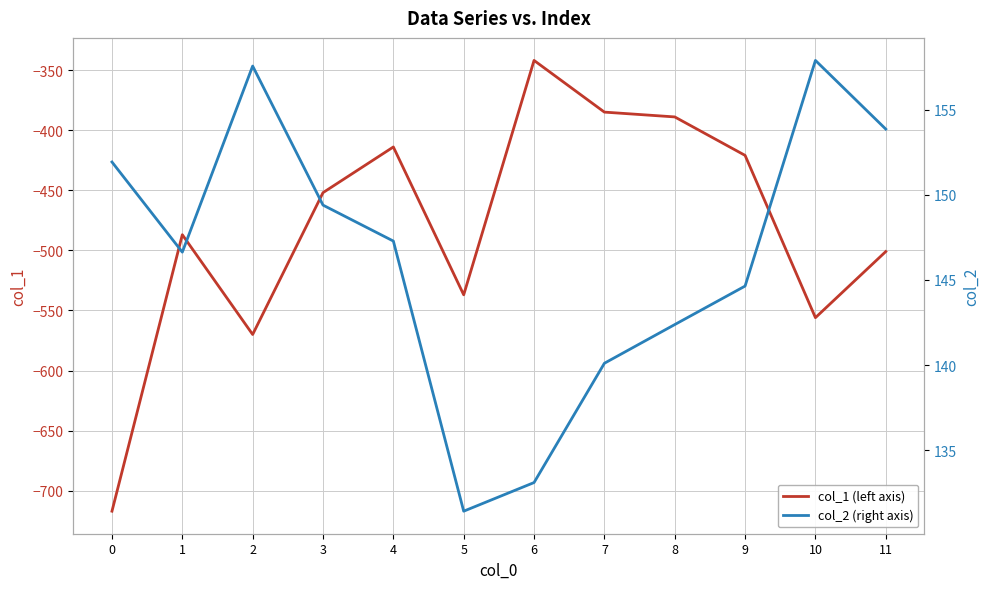

Reading right to left, extract all data points from this chart.

col_1: 11=-501.0	10=-556.0	9=-421.0	8=-389.0	7=-385.0	6=-342.0	5=-537.0	4=-414.0	3=-452.0	2=-570.0	1=-487.0	0=-717.0
col_2: 11=153.9	10=157.9	9=144.6	8=142.4	7=140.1	6=133.1	5=131.4	4=147.3	3=149.4	2=157.6	1=146.6	0=151.9